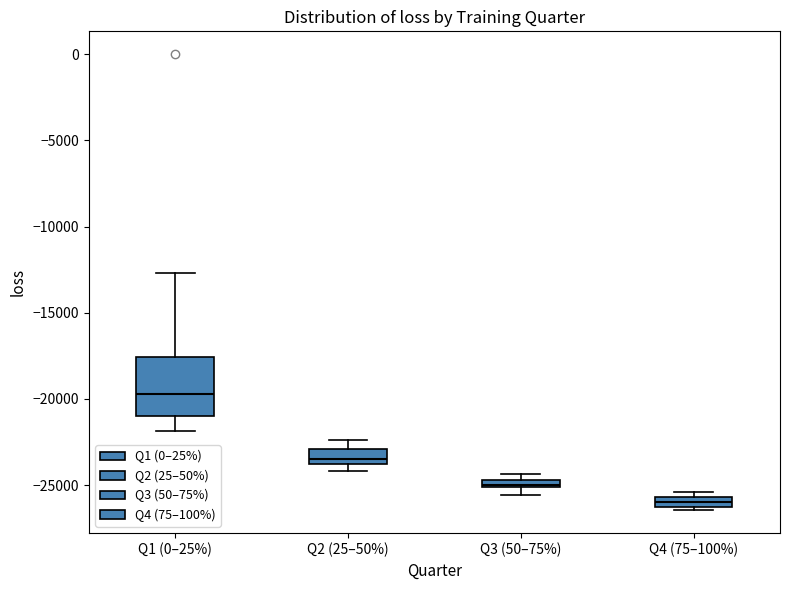

Comparing the boxes themselves (not the whiskers), which one is the tallest?

Q1 (0–25%)